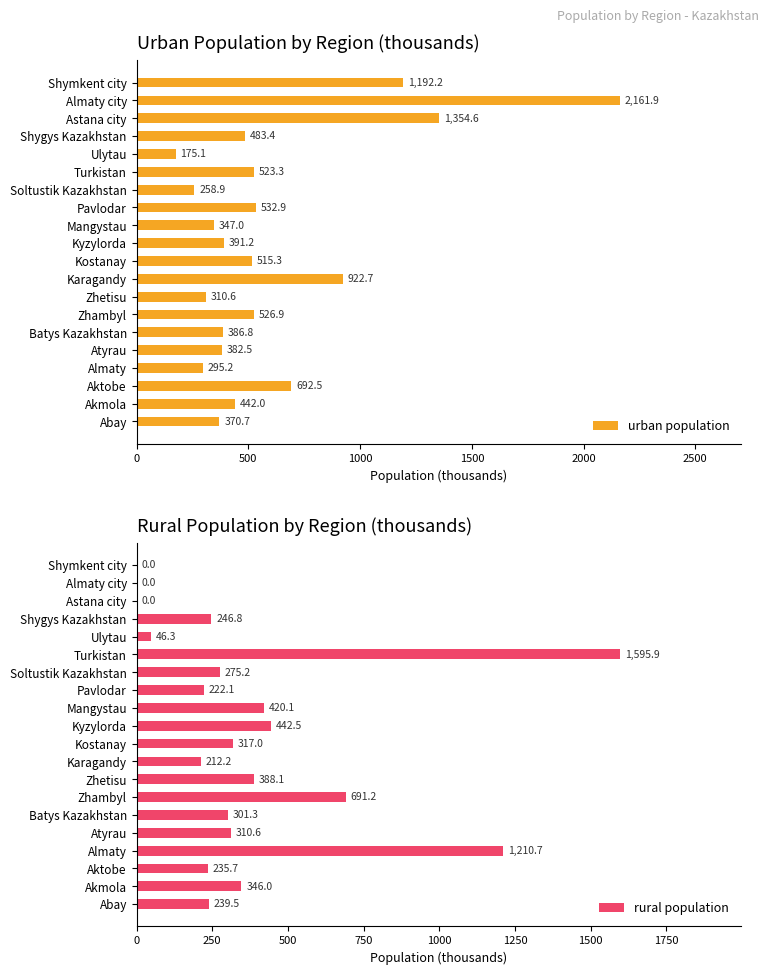

What is the sum of the rural population values at Atyrau and Turkistan?

1906.5